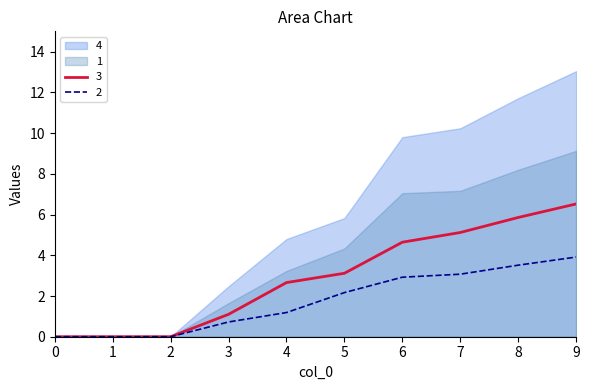

What is the difference between the second highest and minimum values in the 2 series?

3.5